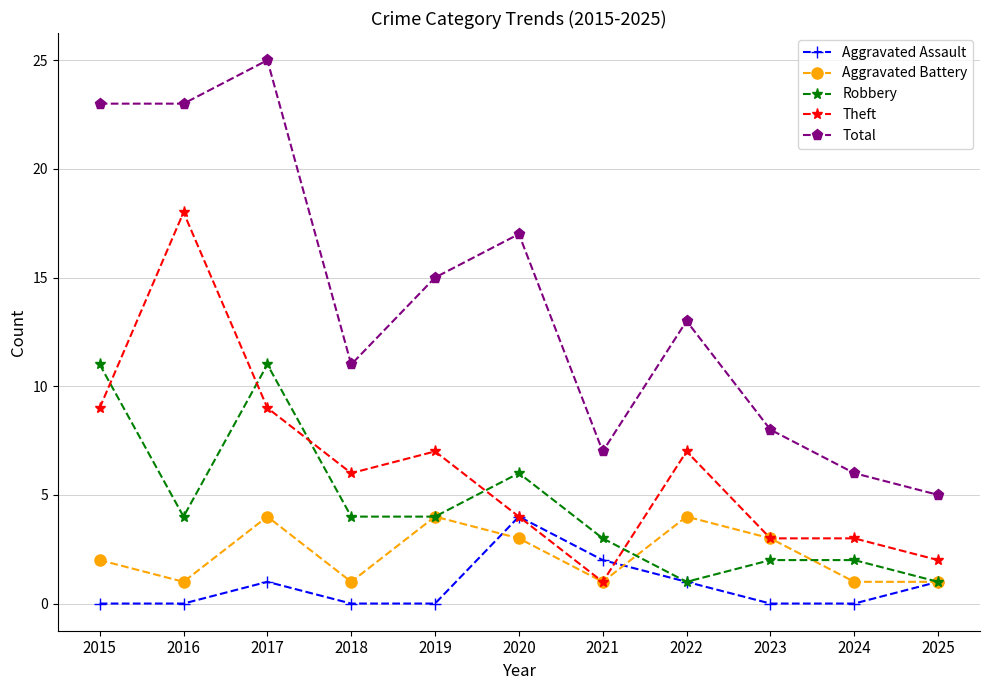

What is the maximum value for Total?

25